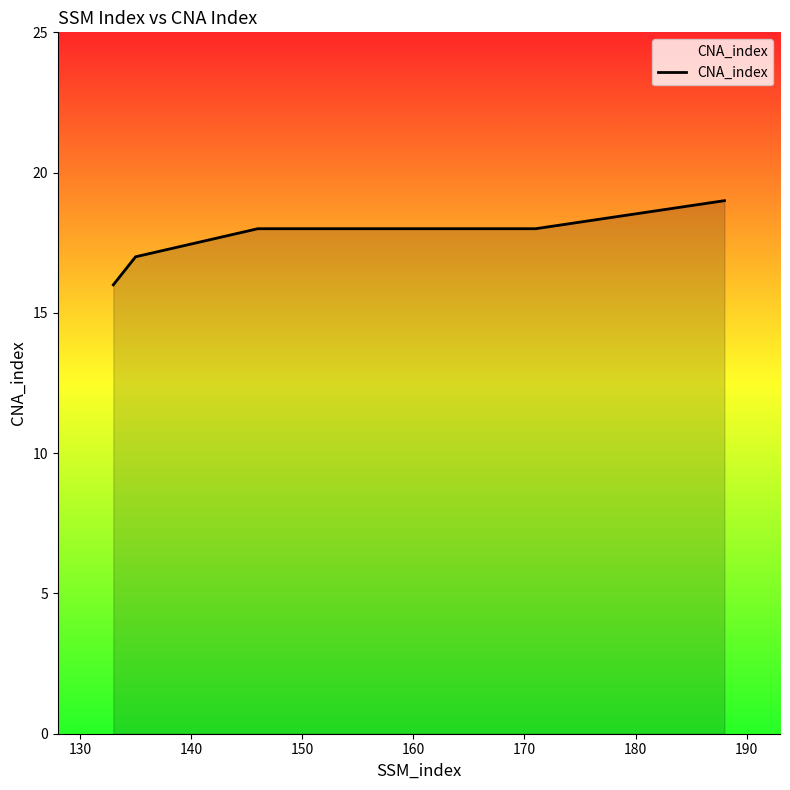

What is the maximum value shown in the chart?

19